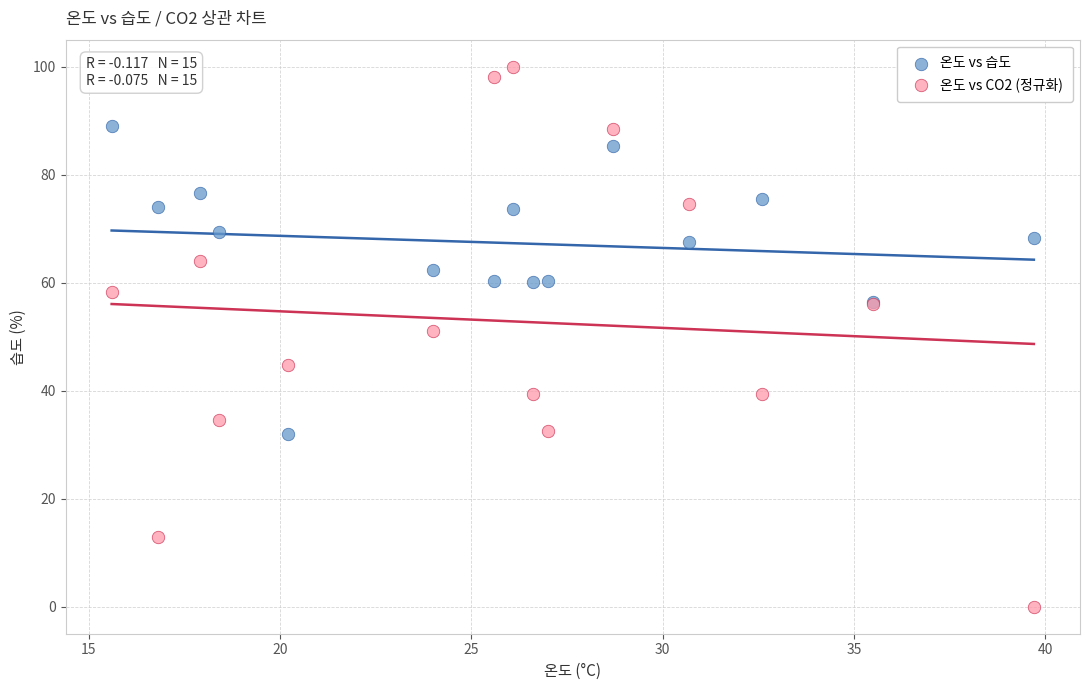

Which series reaches the maximum Y coordinate?

온도 vs CO2 (정규화)